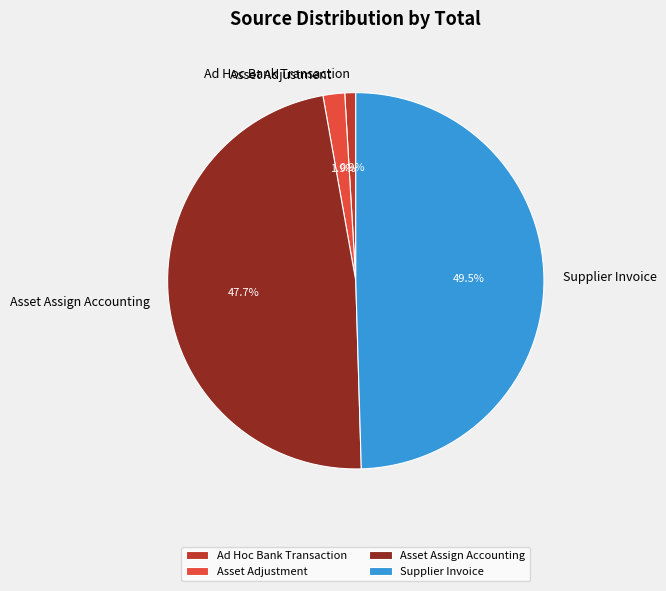

To the nearest percent, what is the combined percentage of Ad Hoc Bank Transaction and Asset Adjustment?

3%